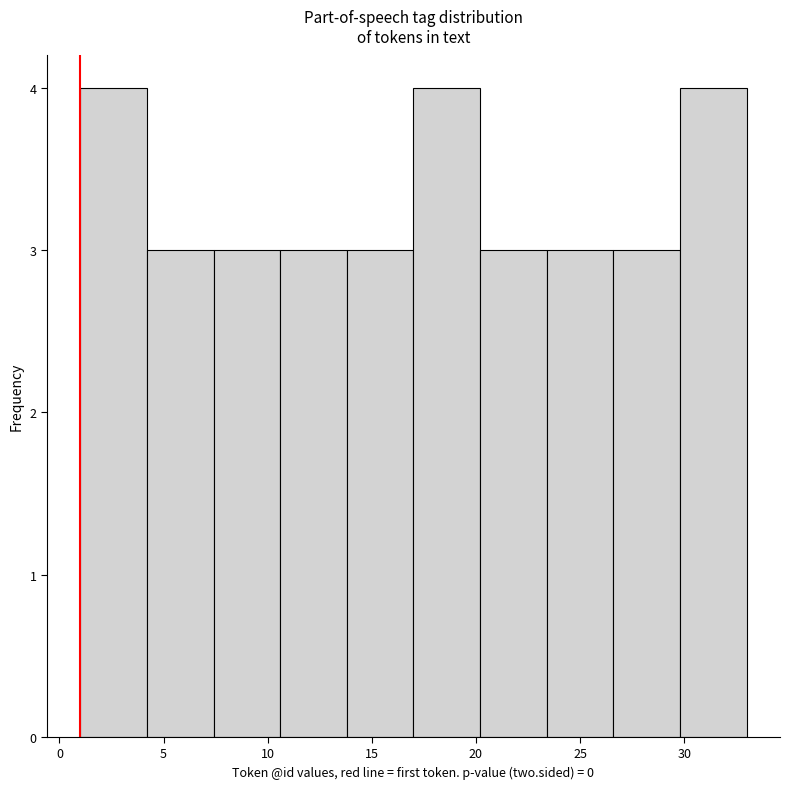

What is the height of the bar covering 7.4 to 10.6 on the x-axis? Neither the bar edges nor the heights are printed on the chart, so give them approximately, as read against the axes.

3